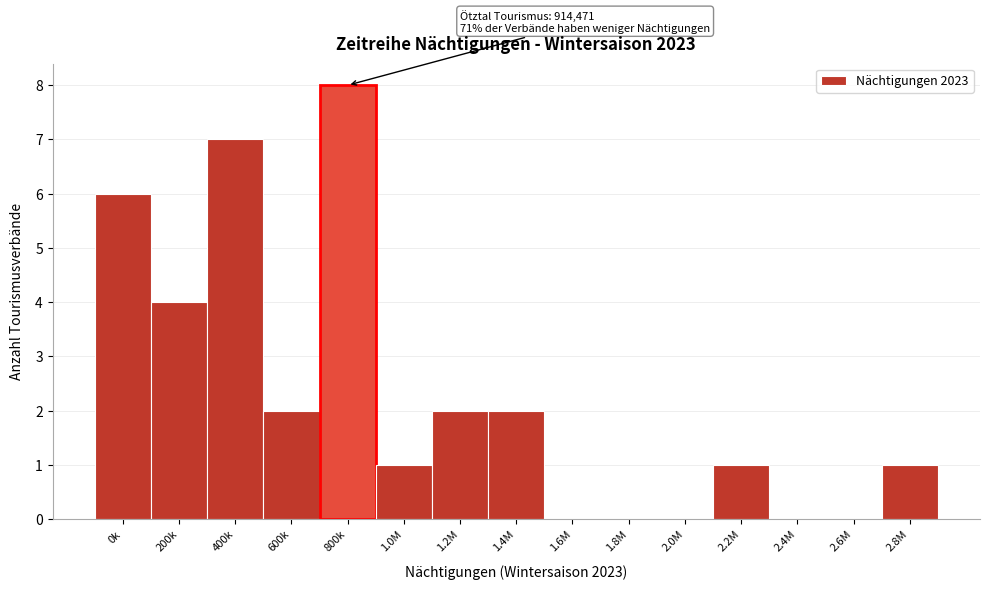

Reading left to right, list all the values displayed in this chart.

0k=6	200k=4	400k=7	600k=2	800k=8	1.0M=1	1.2M=2	1.4M=2	1.6M=0	1.8M=0	2.0M=0	2.2M=1	2.4M=0	2.6M=0	2.8M=1